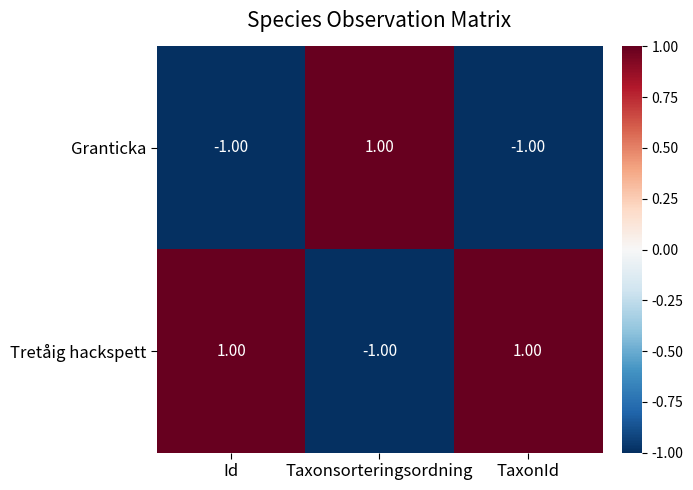

At how many categories does at least one series exceed 0?

3